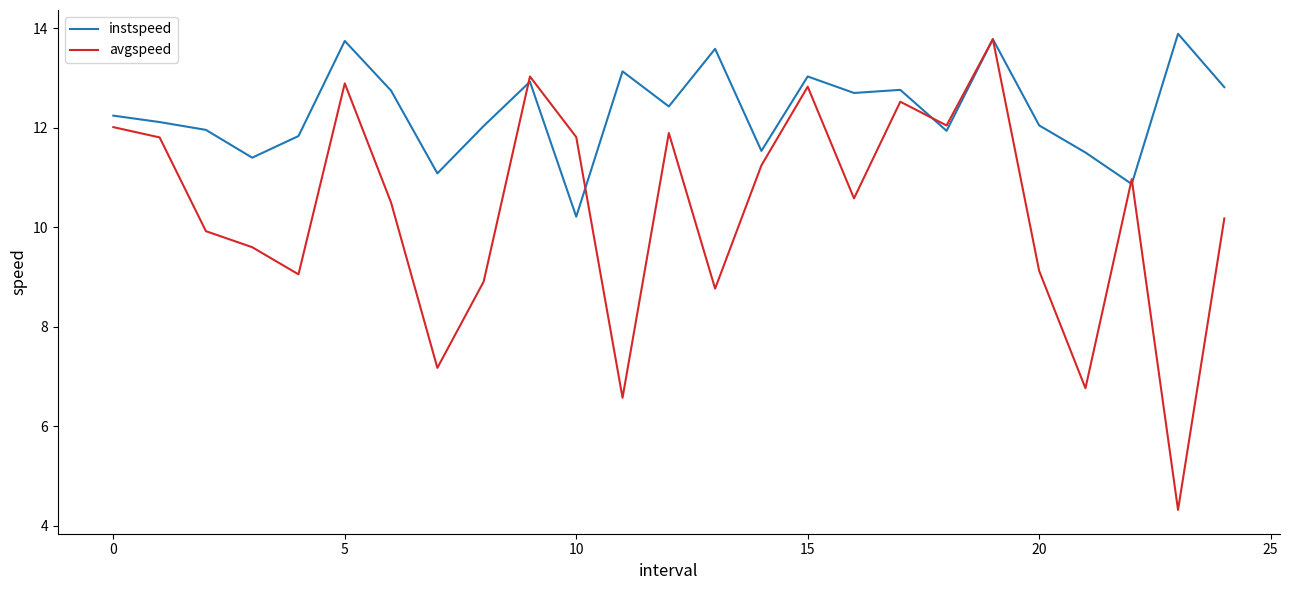

What is the smallest value displayed?

4.3